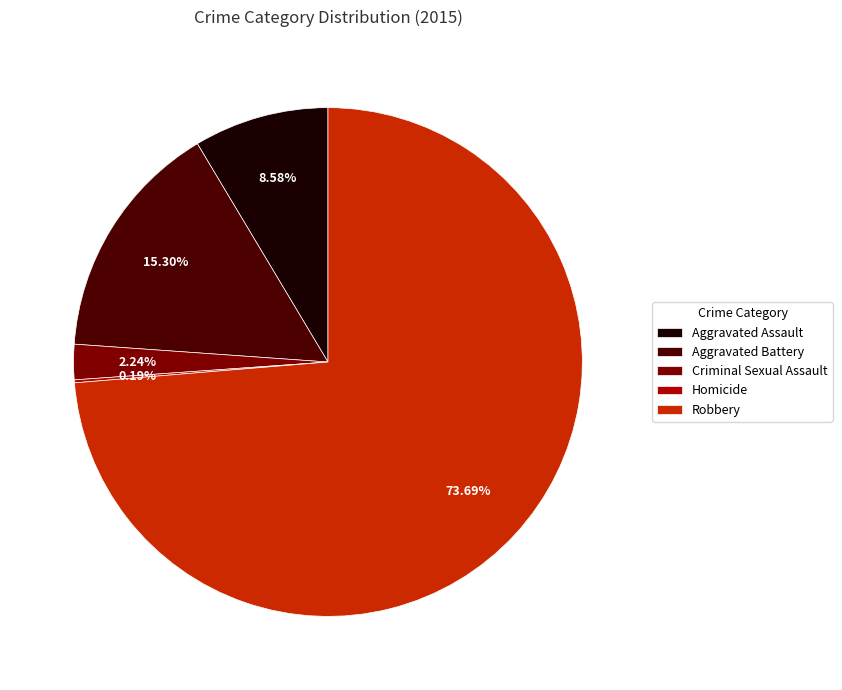

What percentage do Criminal Sexual Assault and Aggravated Battery together represent?

17.5%